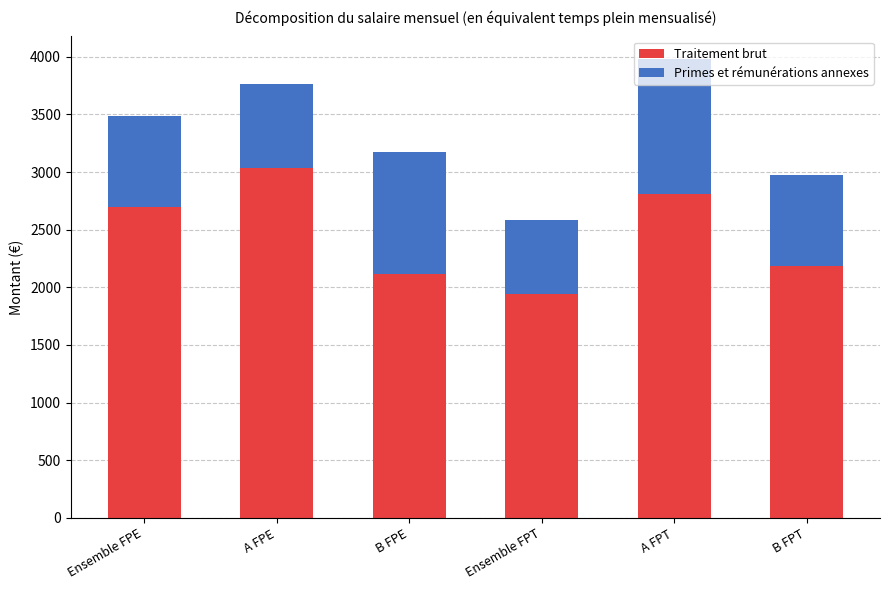

Where is Traitement brut nearest to the value 2488?

Ensemble FPE